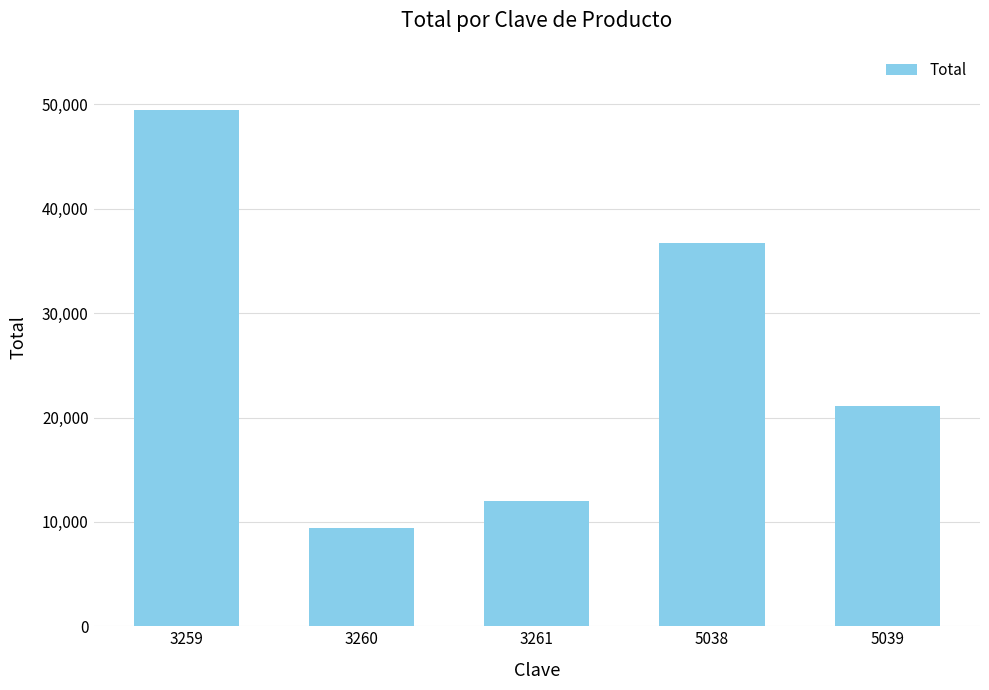

What is the value of the 1st bar from the left?

49481.2